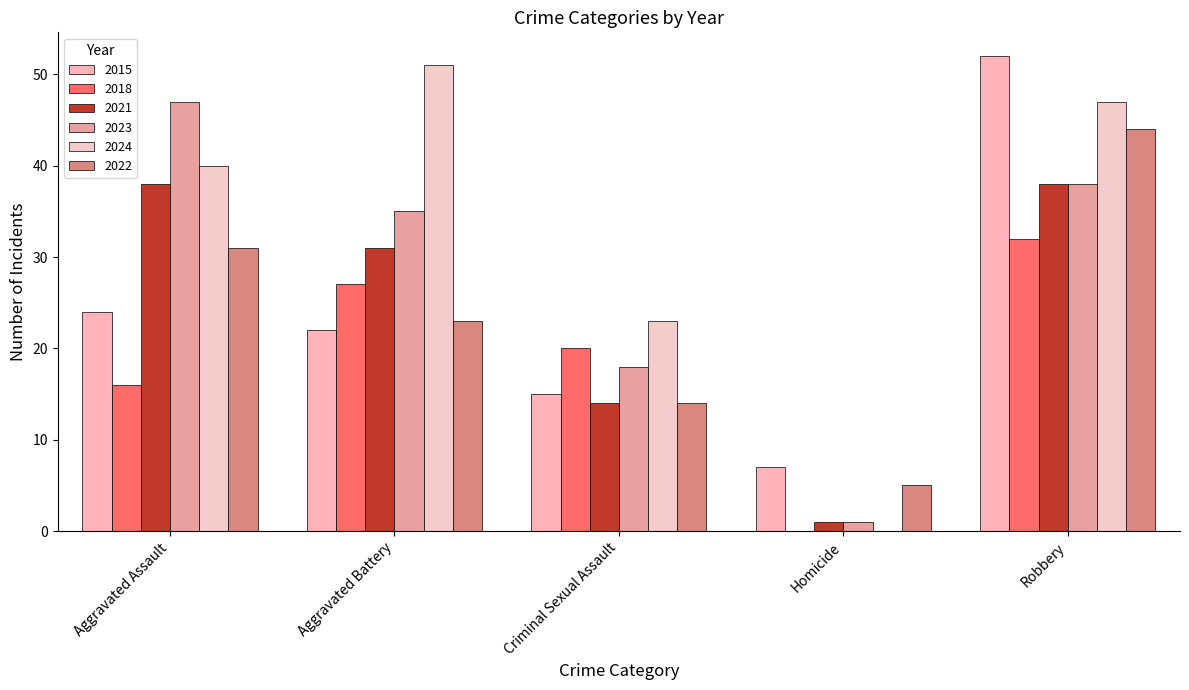

What is the difference between the maximum and minimum values in the 2015 series?

45